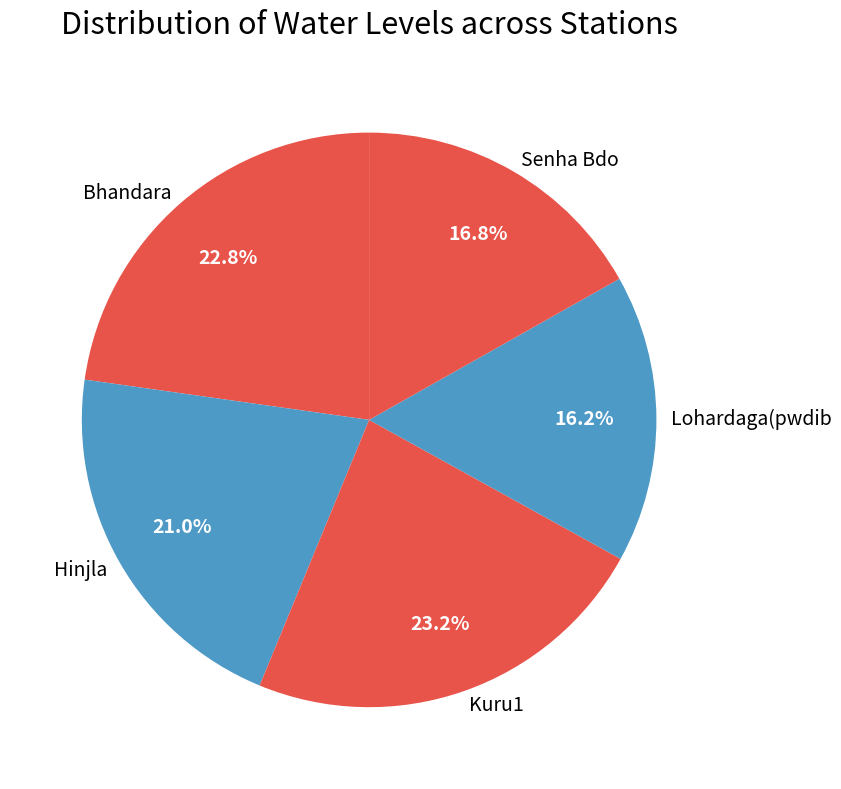

Is it true that Kuru1 is 23% of the pie?

True